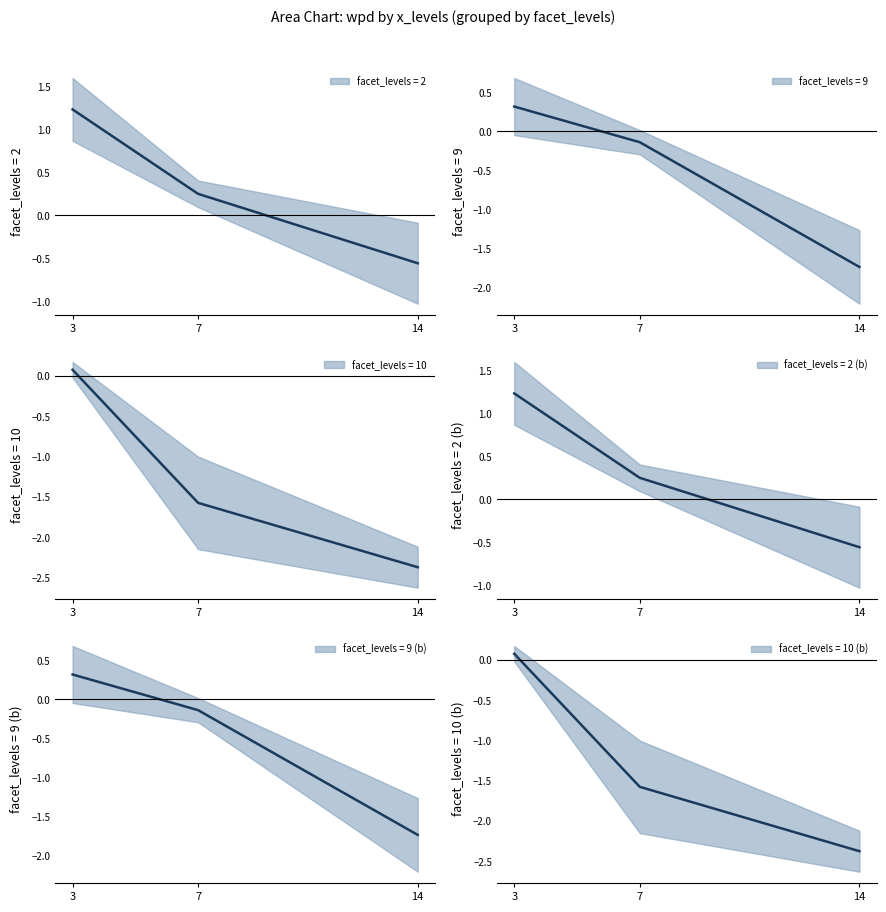

How many data points in facet_9 are less than 0?

2